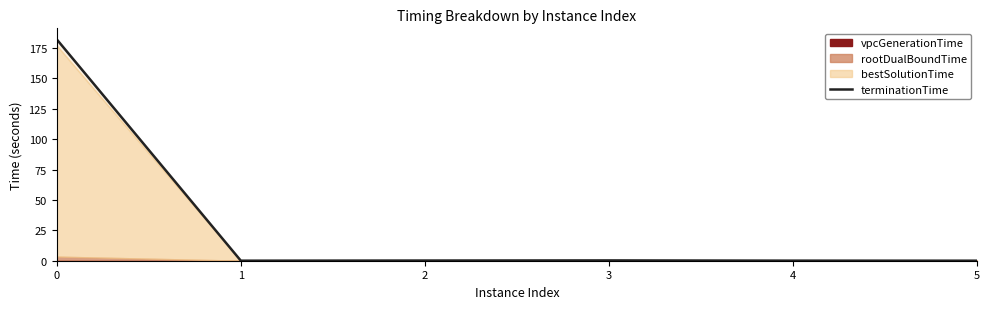

At which category does the data reach its first local valley?

1